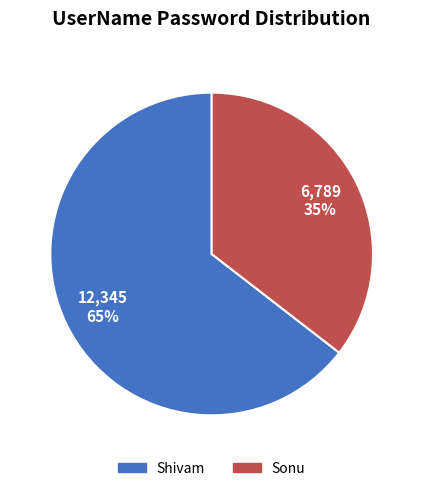

What is the largest slice in the pie chart?

Shivam